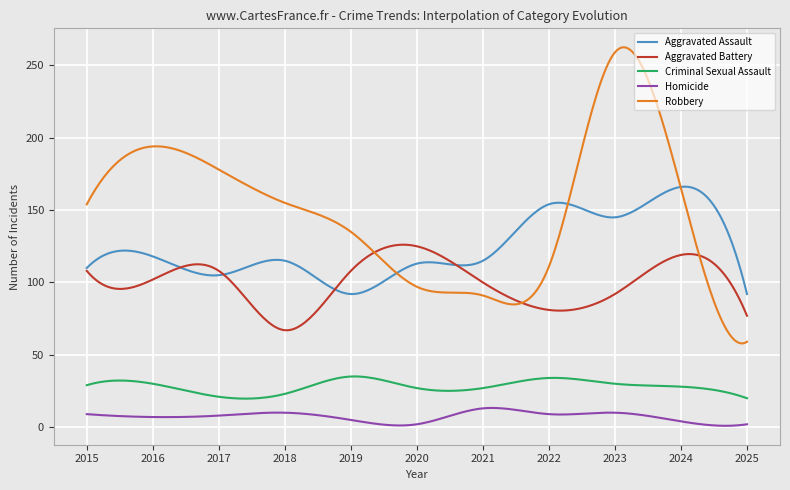

How many lines are shown in the chart?

5